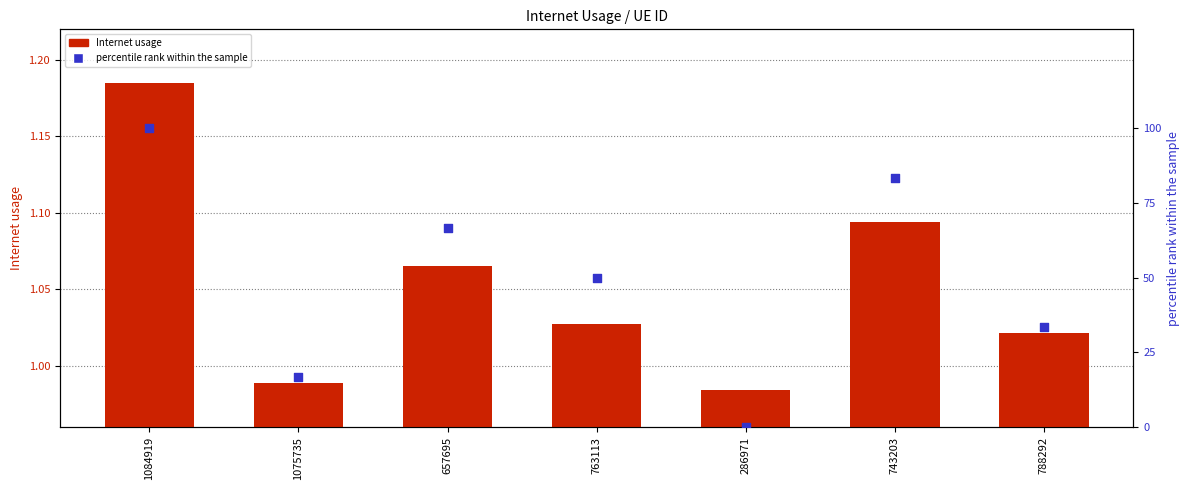

Which series contains the lowest Y value?

percentile rank within the sample